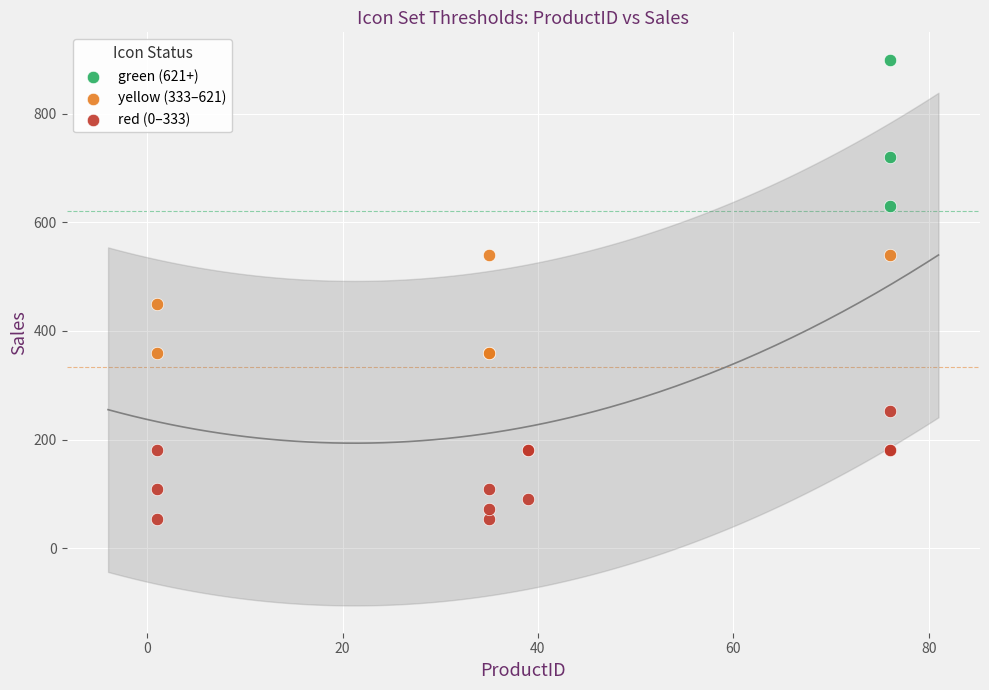

Which series contains the highest Y value?

green (621+)